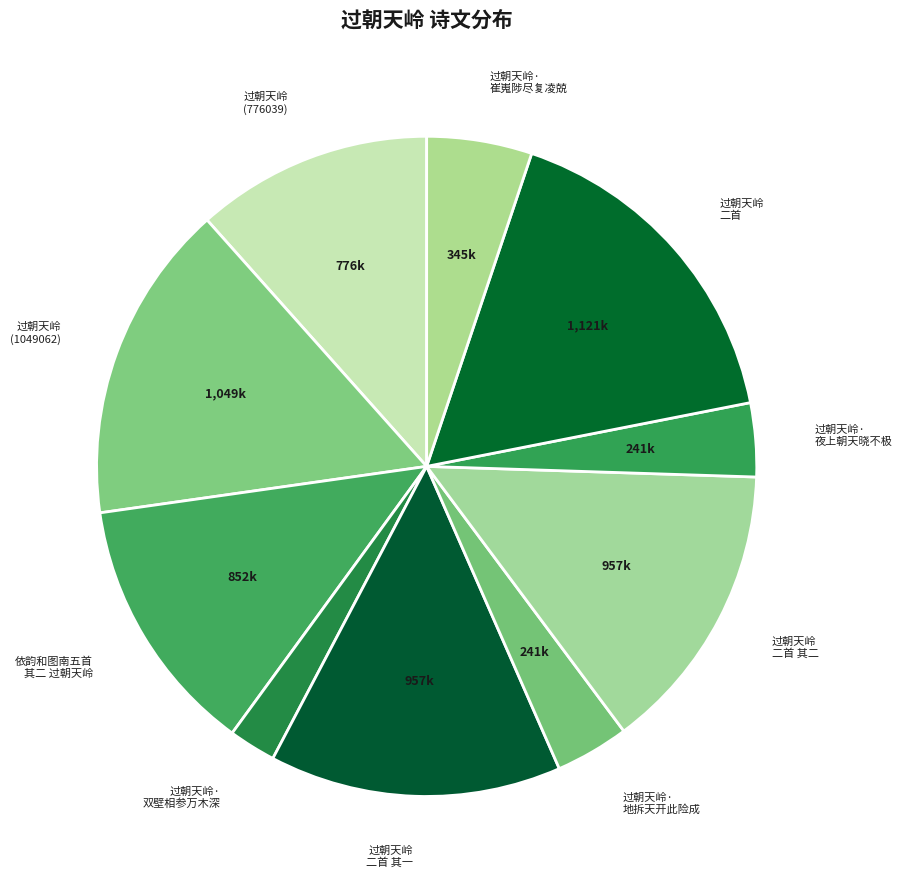

How many slices are in this pie chart?

10